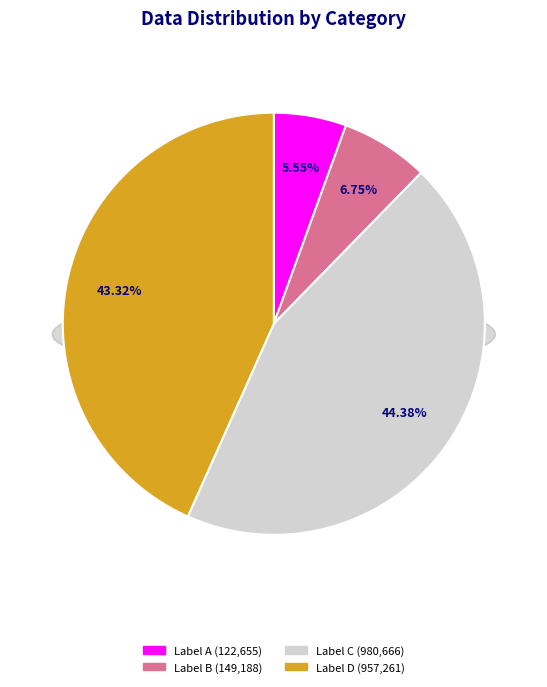

Is there any slice that represents more than half of the pie?

No